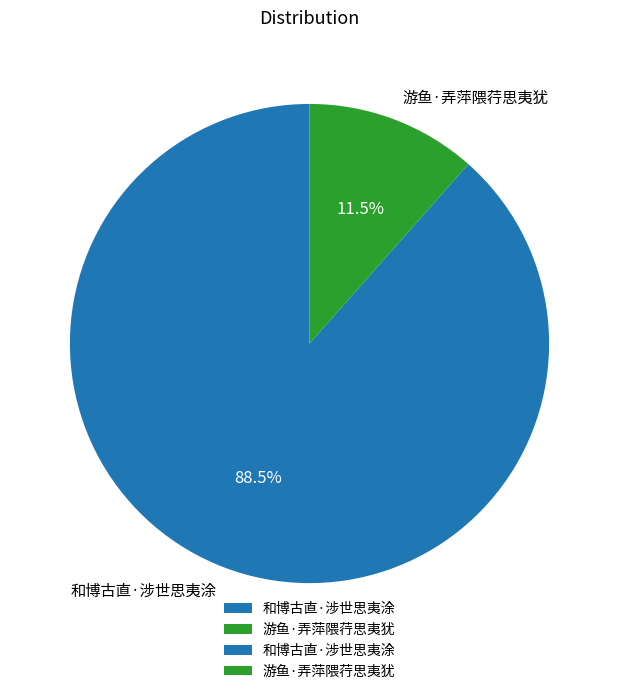

To the nearest percent, what is the difference between the 和博古直·涉世思夷涂 and 游鱼·弄萍隈荇思夷犹 slice percentages?

77%